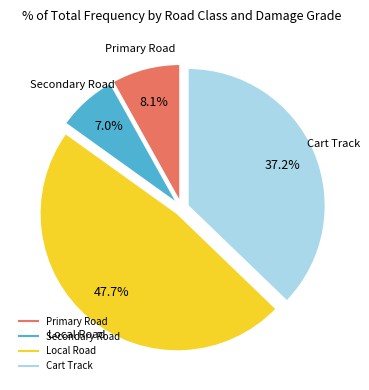

Is there any slice that represents more than half of the pie?

No